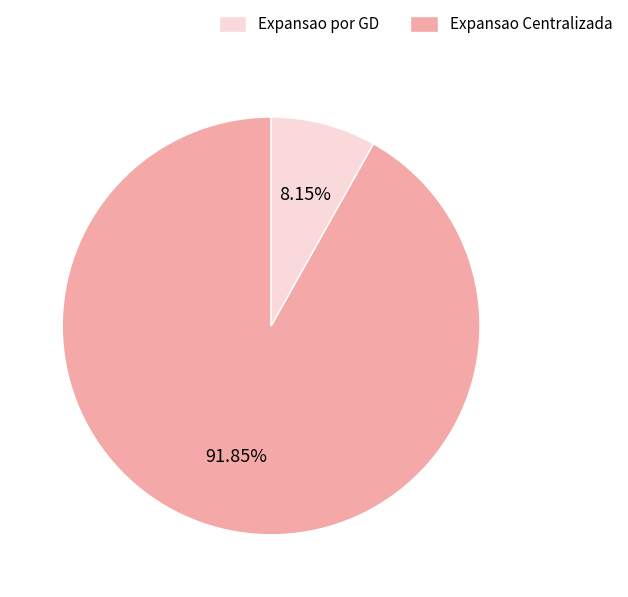

Does any single category account for the majority?

Yes